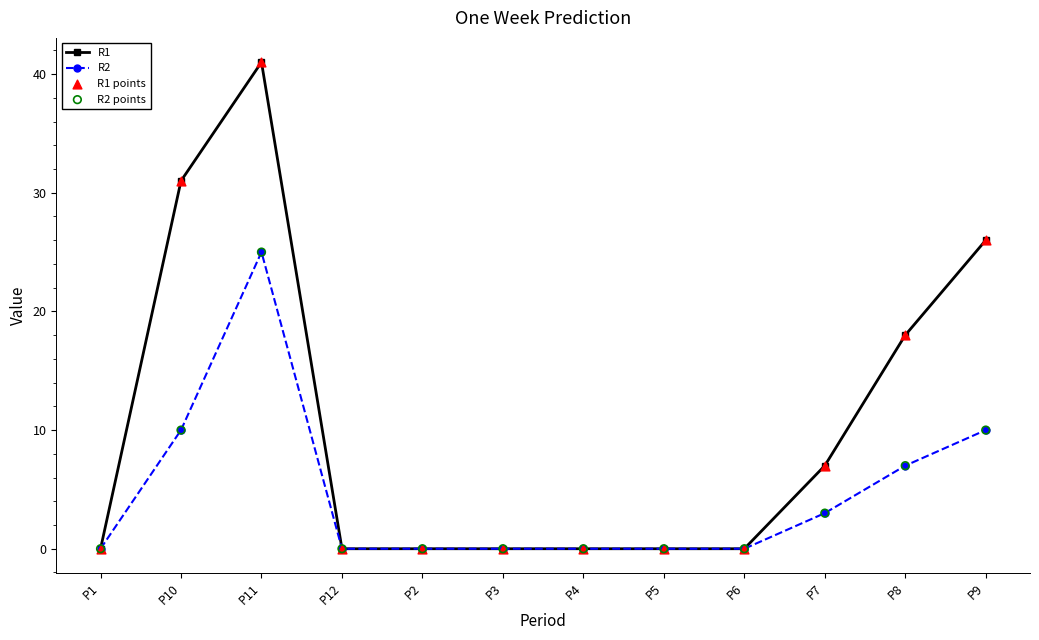

At how many categories does at least one series exceed 1?

5